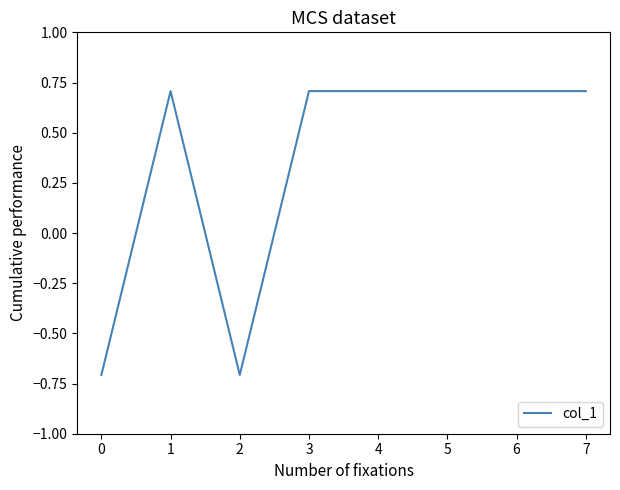

Where is the first local maximum?

1